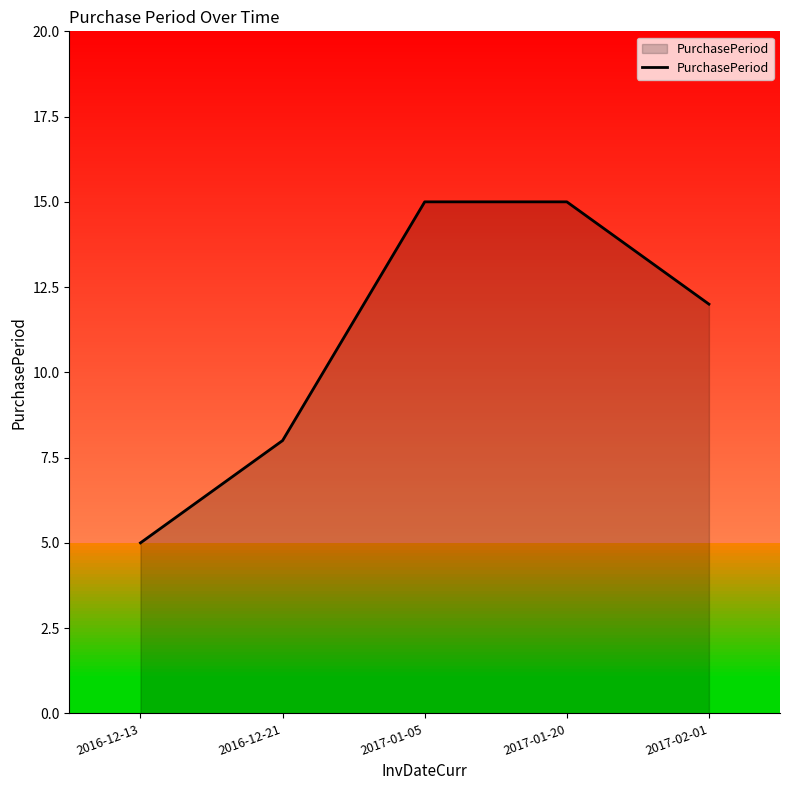

At which category does the chart reach its minimum across all series?

2016-12-13